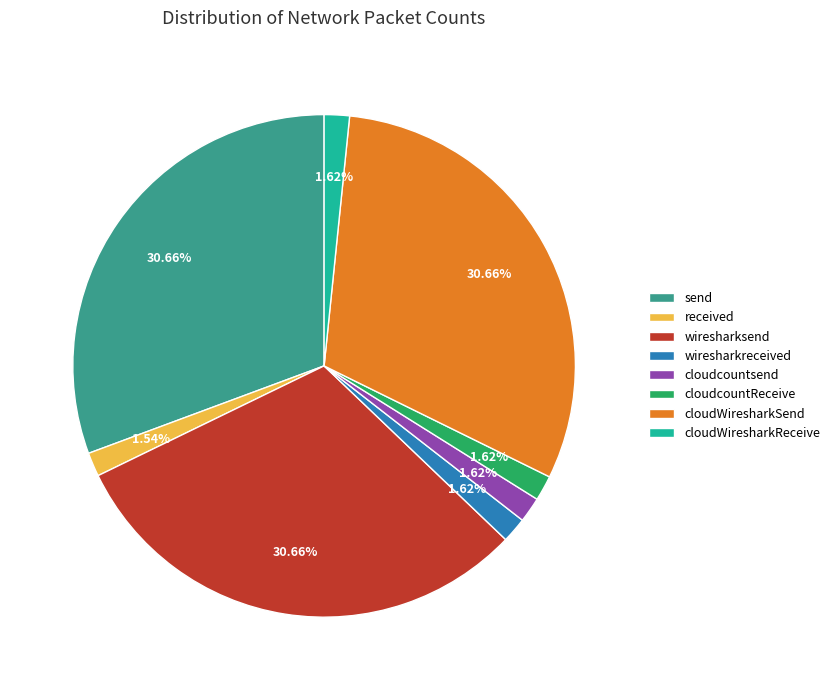

What is the ratio of the value at cloudWiresharkReceive to the value at wiresharksend?

0.1